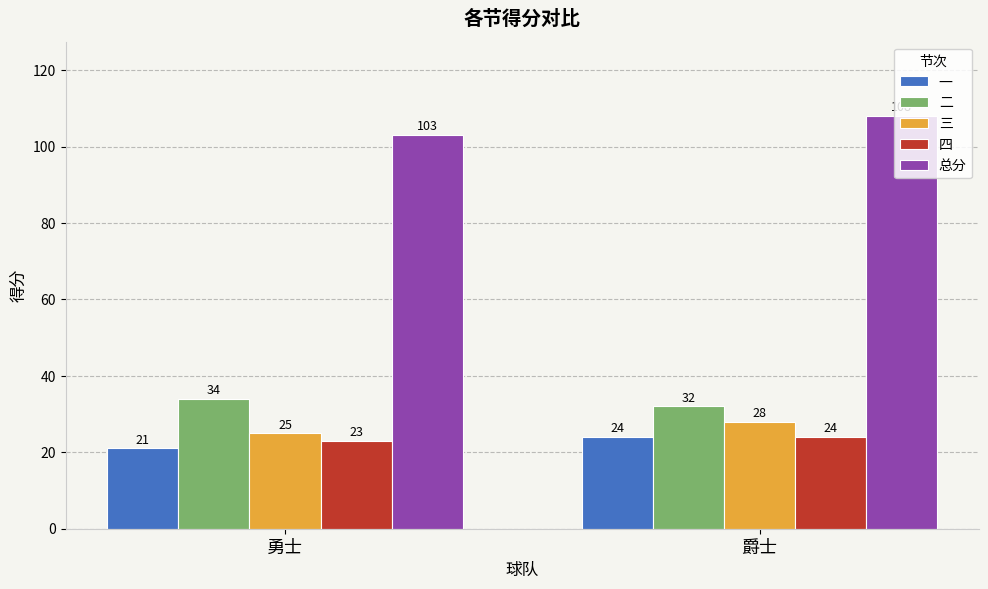

True or false: 总分 has a value of 103 at 勇士.

True